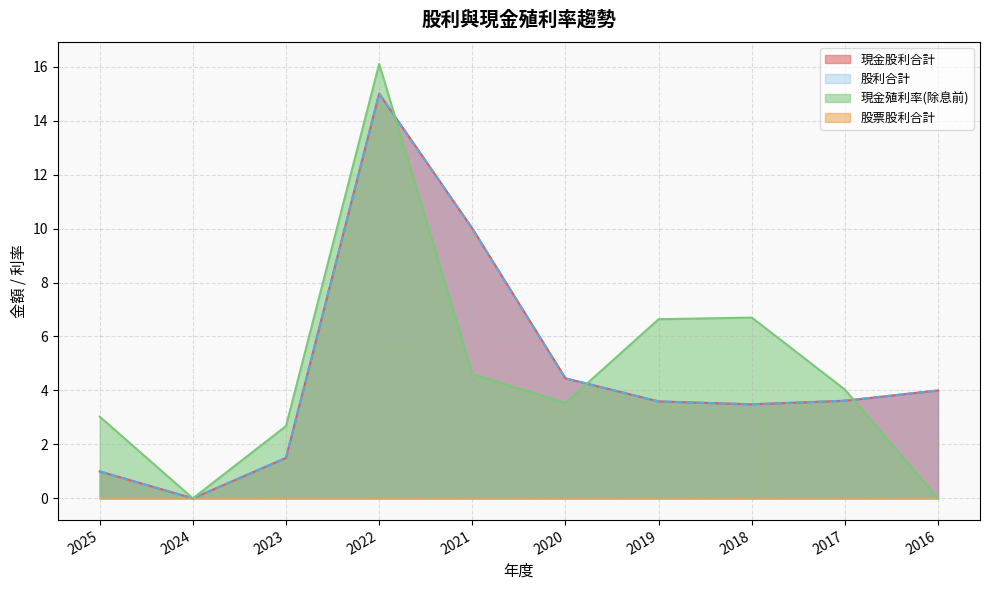

What is the sum of the 現金股利合計 values at 2023 and 2017?

5.1